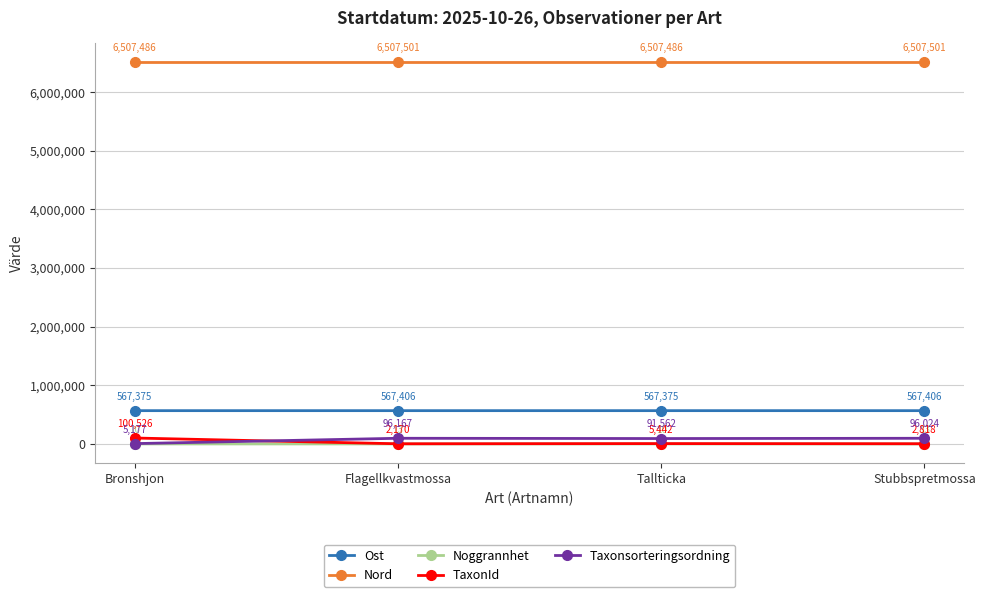

How many categories are shown in the chart?

4